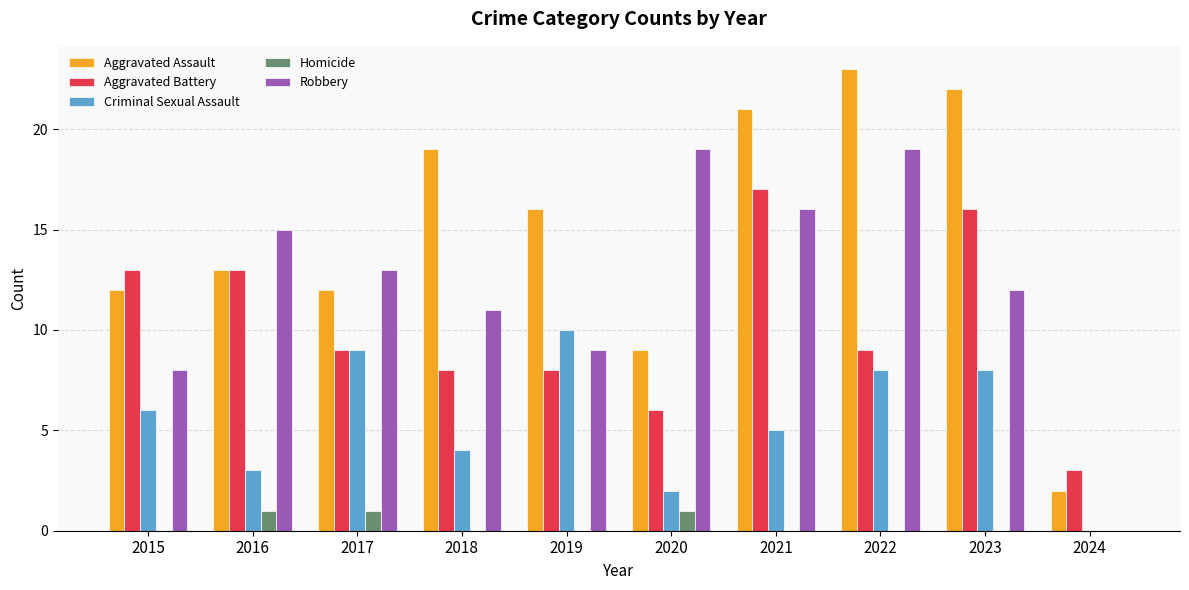

Reading left to right, extract all data points from this chart.

Aggravated Assault: 12	13	12	19	16	9	21	23	22	2
Aggravated Battery: 13	13	9	8	8	6	17	9	16	3
Criminal Sexual Assault: 6	3	9	4	10	2	5	8	8	0
Homicide: 0	1	1	0	0	1	0	0	0	0
Robbery: 8	15	13	11	9	19	16	19	12	0